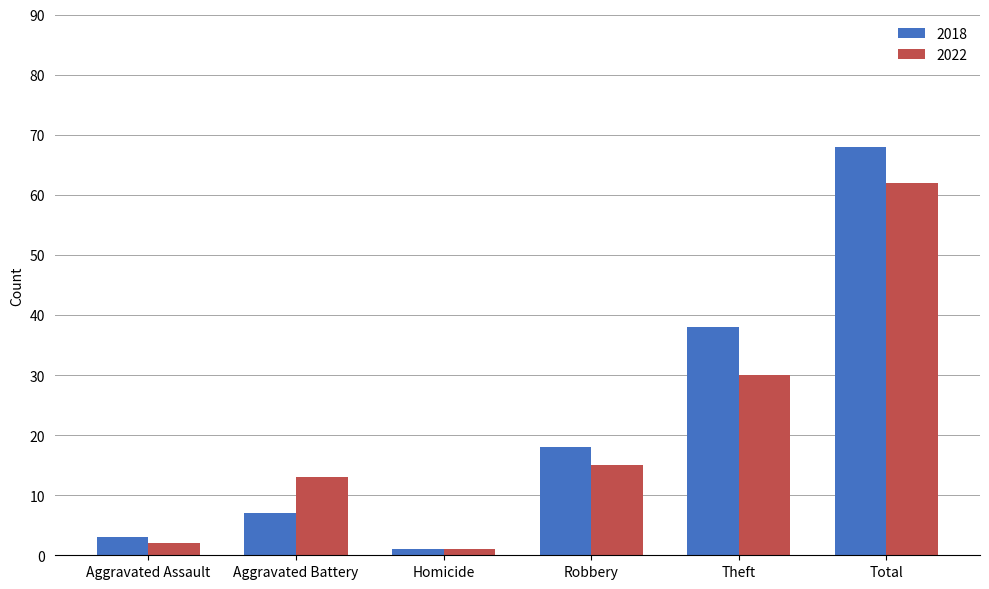

The value of 2018 at Robbery is 18. True or false?

True